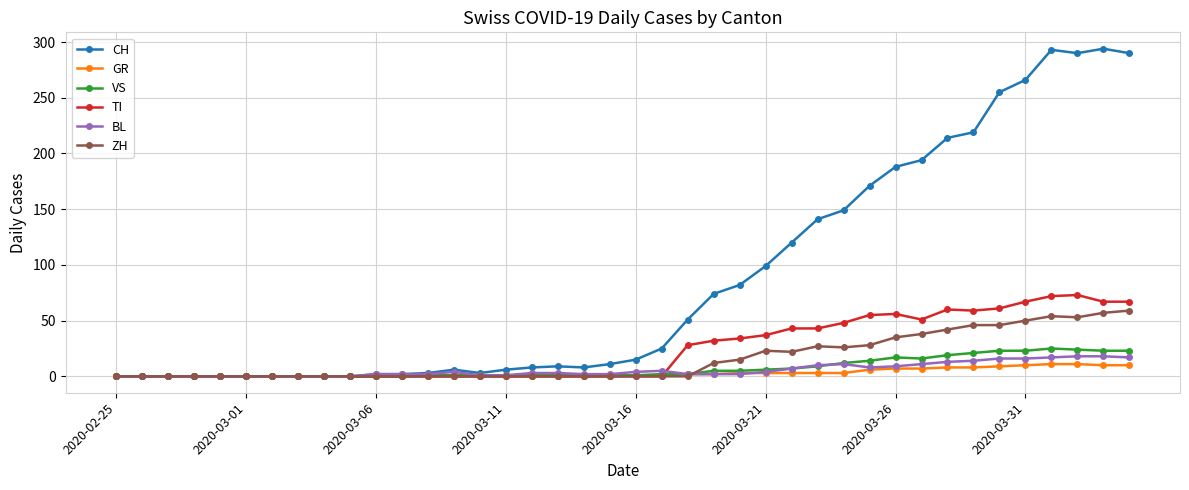

At how many categories does at least one series exceed 129?

13